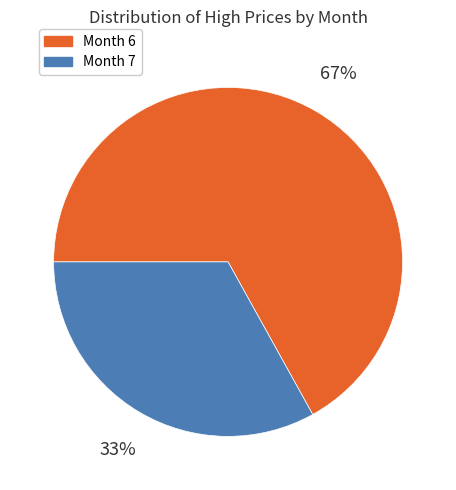

Is there a majority slice in this chart?

Yes